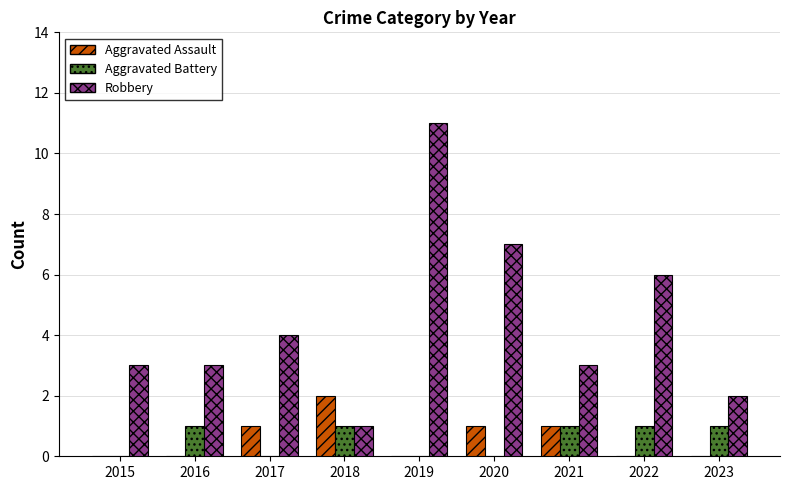

Reading right to left, what are all the values shown in this chart?

Aggravated Assault: 0	0	1	1	0	2	1	0	0
Aggravated Battery: 1	1	1	0	0	1	0	1	0
Robbery: 2	6	3	7	11	1	4	3	3